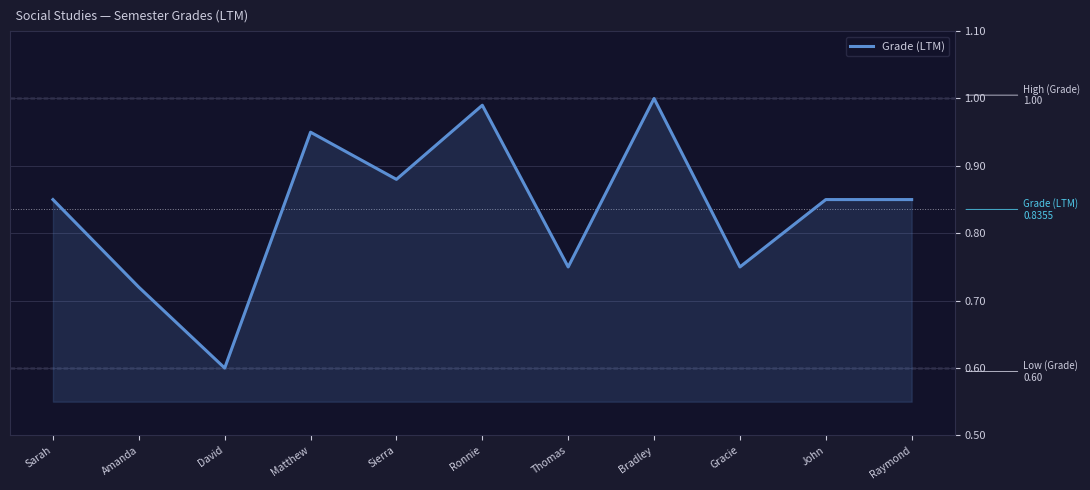

The chart shows a value of 0.3 at Gracie. True or false?

False